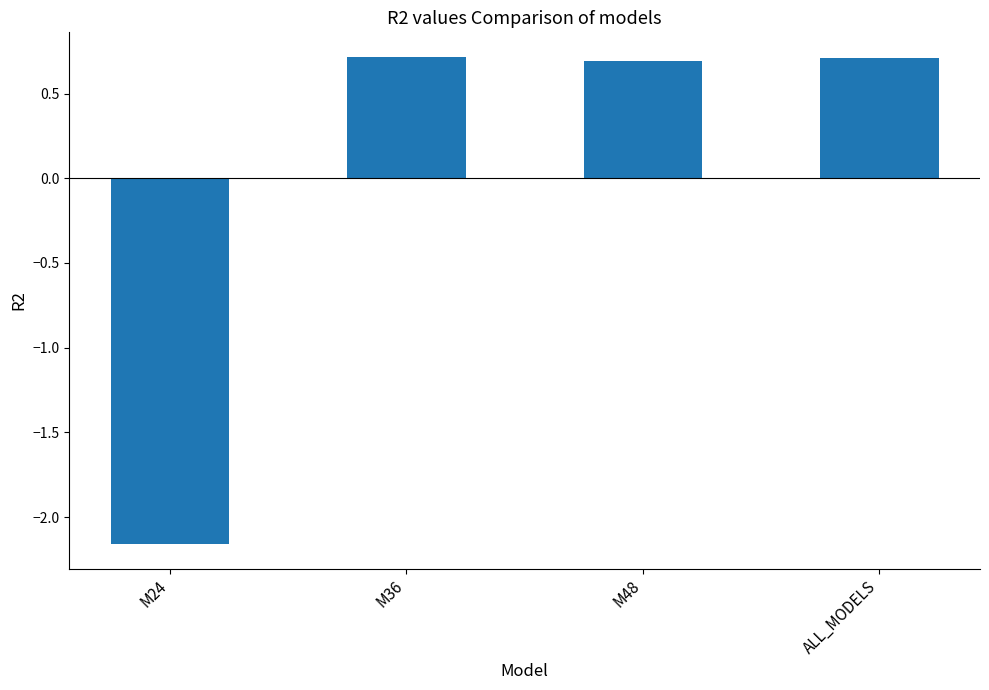

The value at M48 is 0.3. True or false?

False